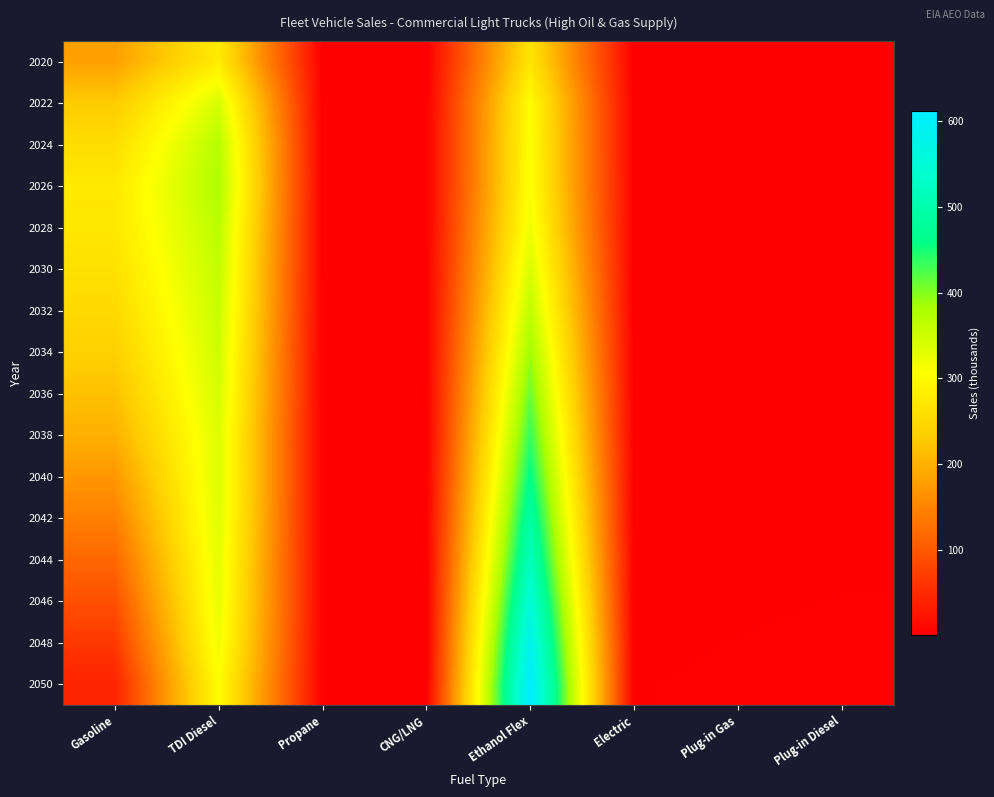

At how many categories does at least one series exceed 188?

3